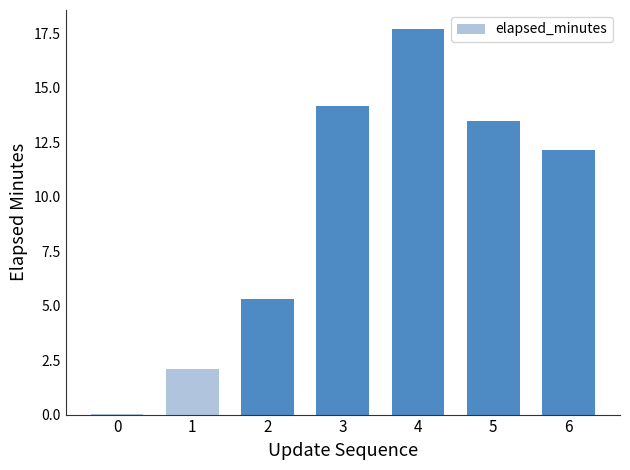

What is the sum of all values?

64.9